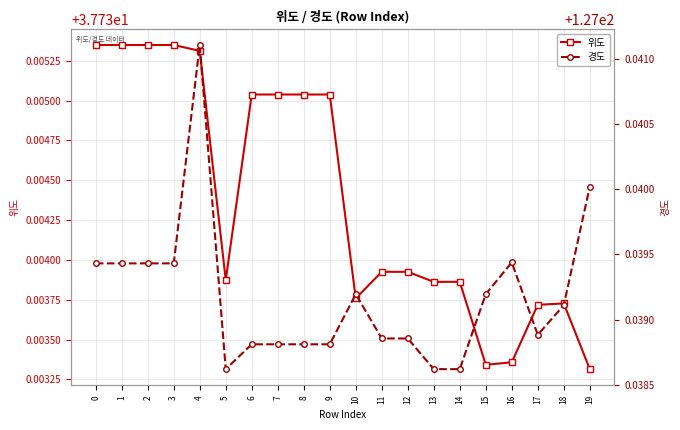

True or false: 경도 and 위도 intersect in this chart.

False